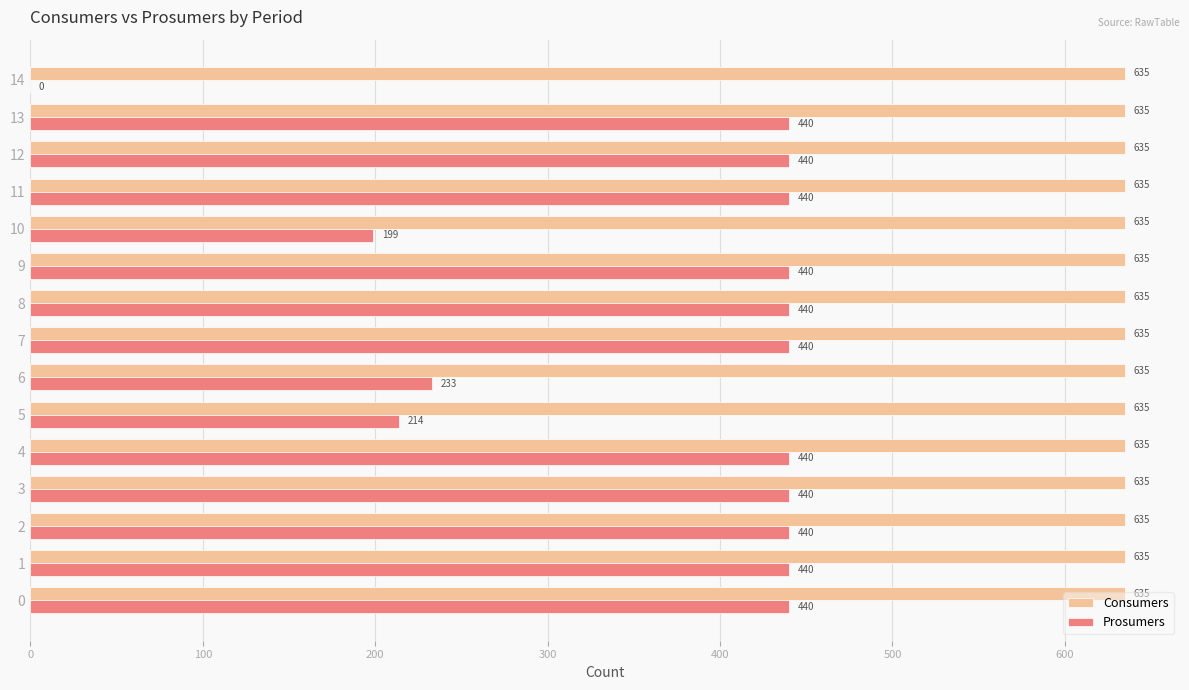

Which series changed the most between 4 and 5?

Prosumers